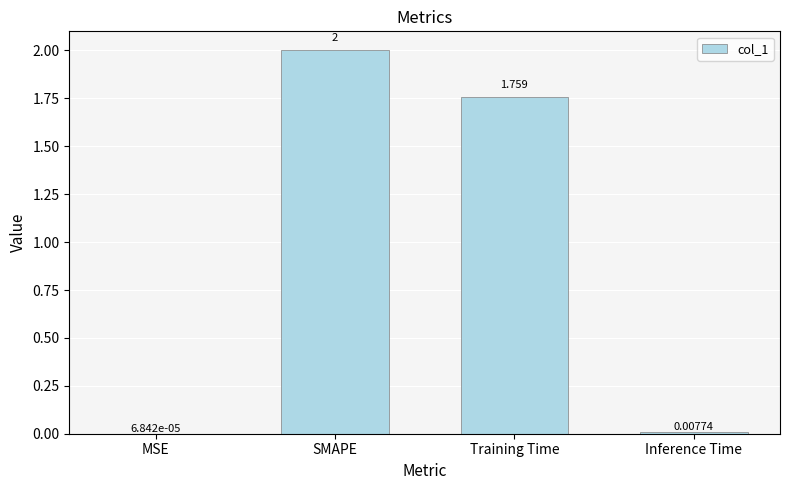

Does the chart contain stacked bars?

No